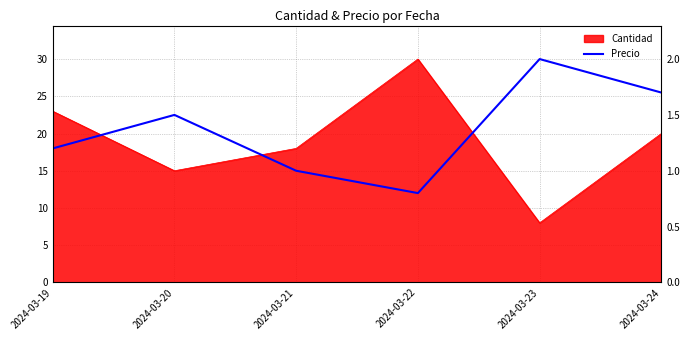

How many points are higher than both their immediate neighbors (excluding endpoints)?

2